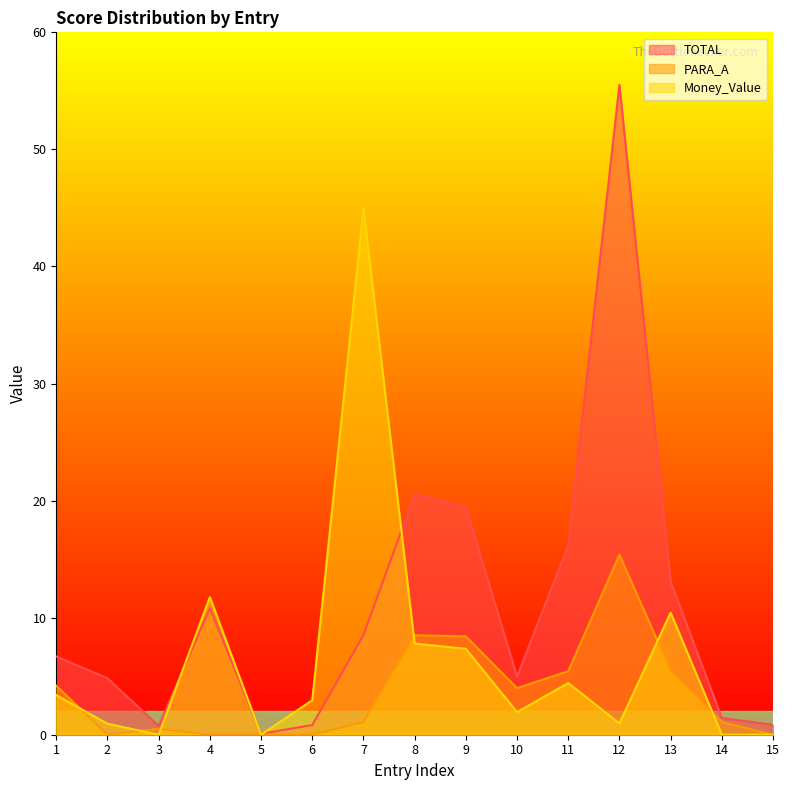

Reading left to right, transcribe all the data shown in this chart.

TOTAL: 1=6.7	2=4.8	3=0.7	4=10.8	5=0.1	6=0.8	7=8.5	8=20.5	9=19.4	10=5.0	11=16.2	12=55.5	13=13.1	14=1.4	15=0.8
PARA_A: 1=4.2	2=0.0	3=0.5	4=0.0	5=0.0	6=0.0	7=1.1	8=8.5	9=8.4	10=4.0	11=5.4	12=15.4	13=5.5	14=1.1	15=0.0
Money_Value: 1=3.4	2=0.9	3=0.0	4=11.8	5=0.0	6=3.0	7=45.0	8=7.8	9=7.3	10=1.9	11=4.4	12=1.0	13=10.4	14=0.0	15=0.0